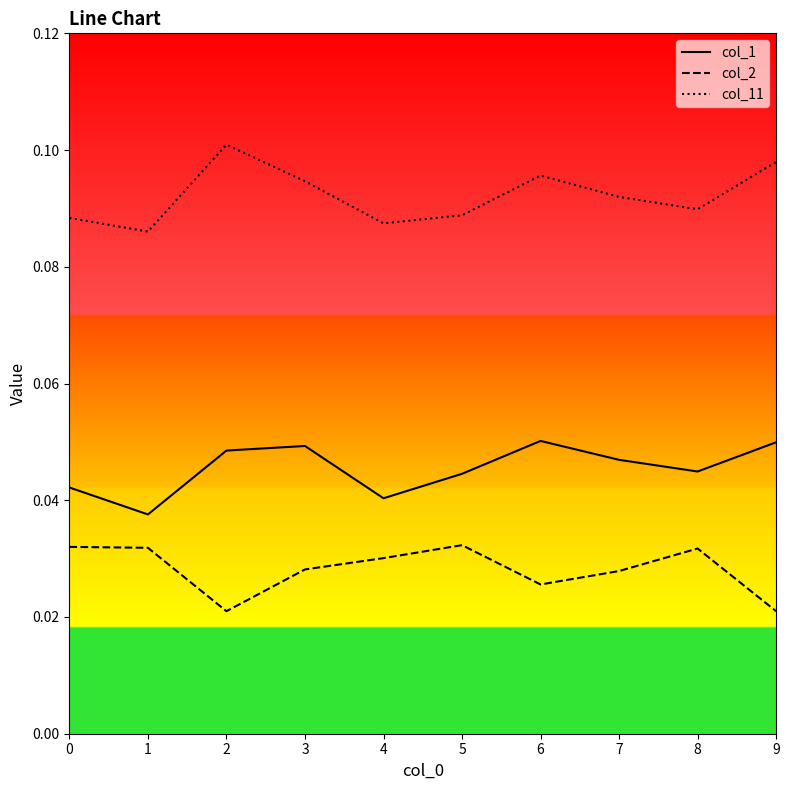

True or false: col_2 and col_11 cross at least once.

False